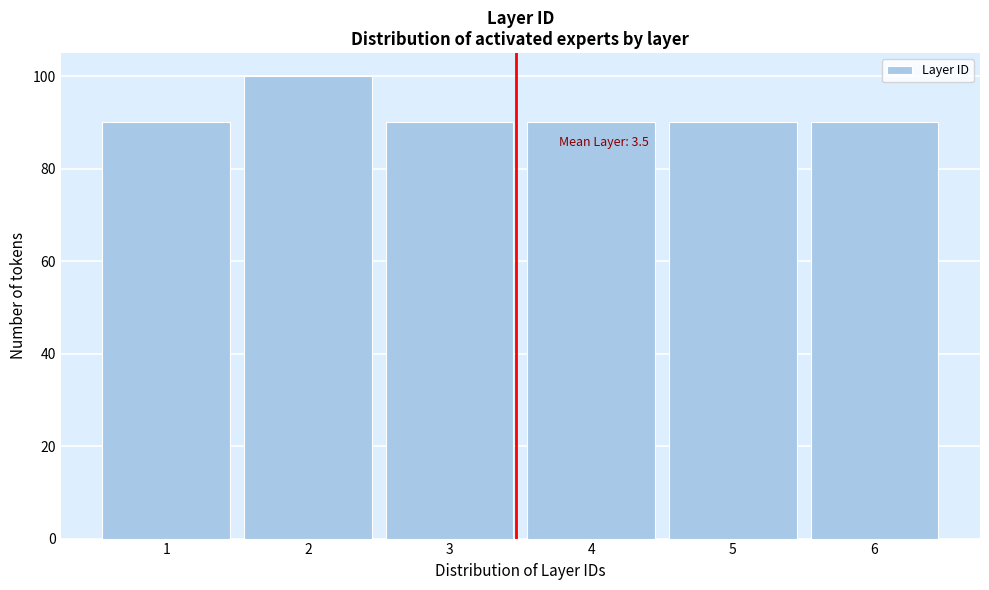

Reading left to right, what are all the values shown in this chart?

1=90	2=100	3=90	4=90	5=90	6=90